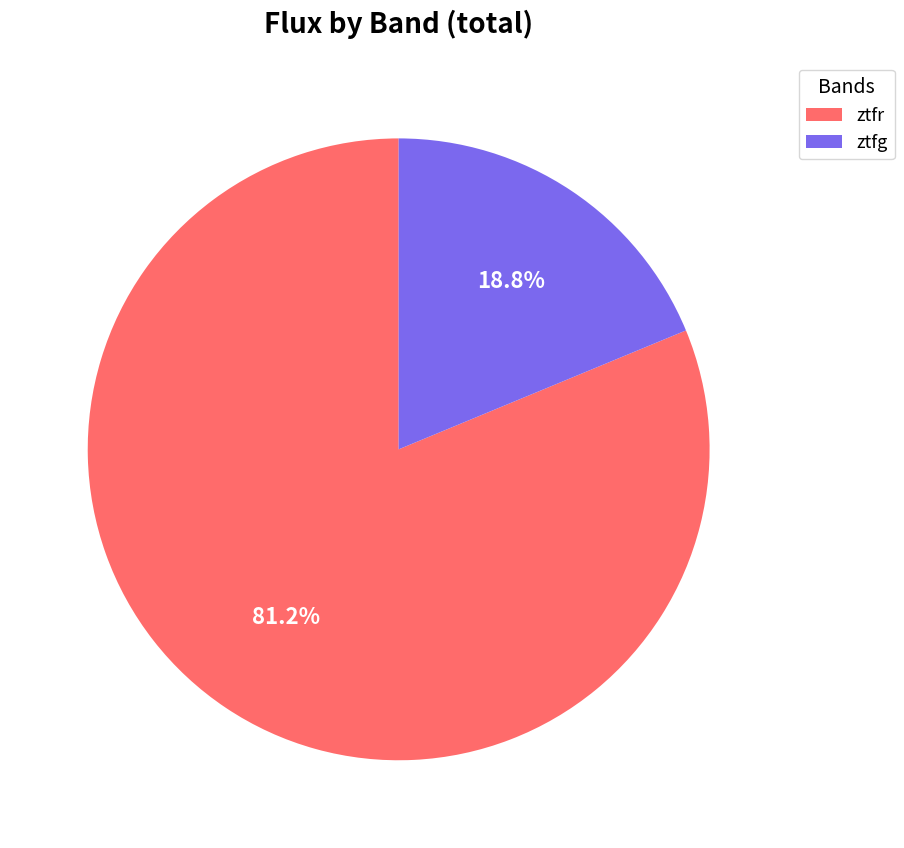

Combined, do ztfr and ztfg account for over 50%?

Yes